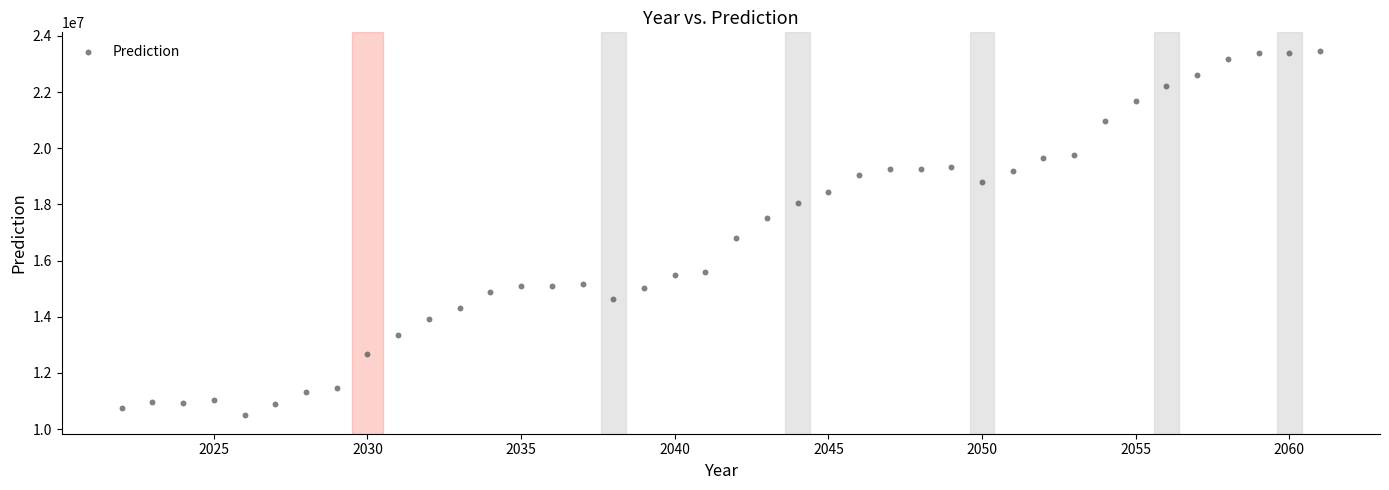

What Y value in the scatter plot is closest to 16982599?

16820549.8